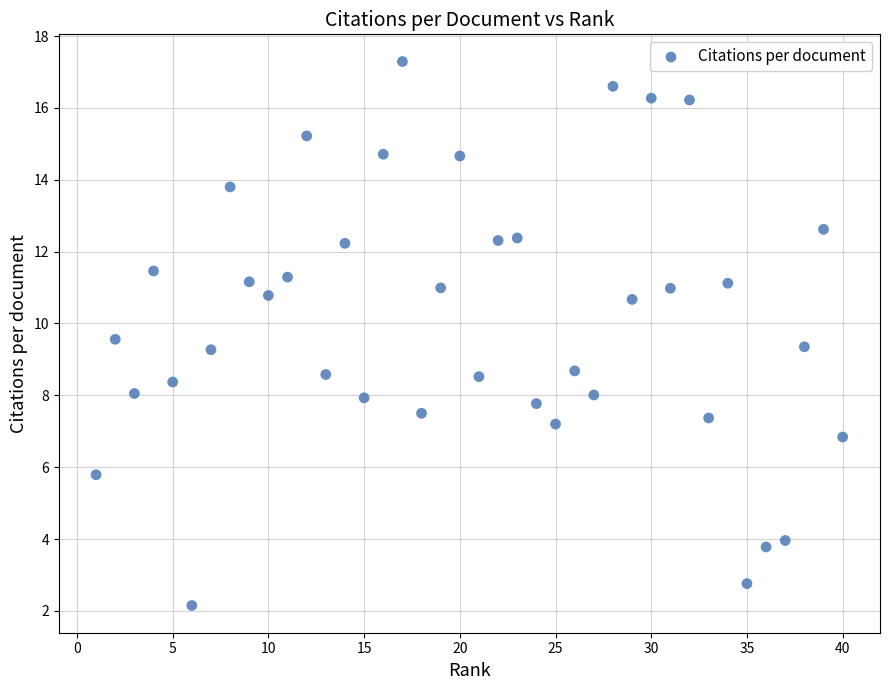

What is the range of X values (max minus min)?

39.0